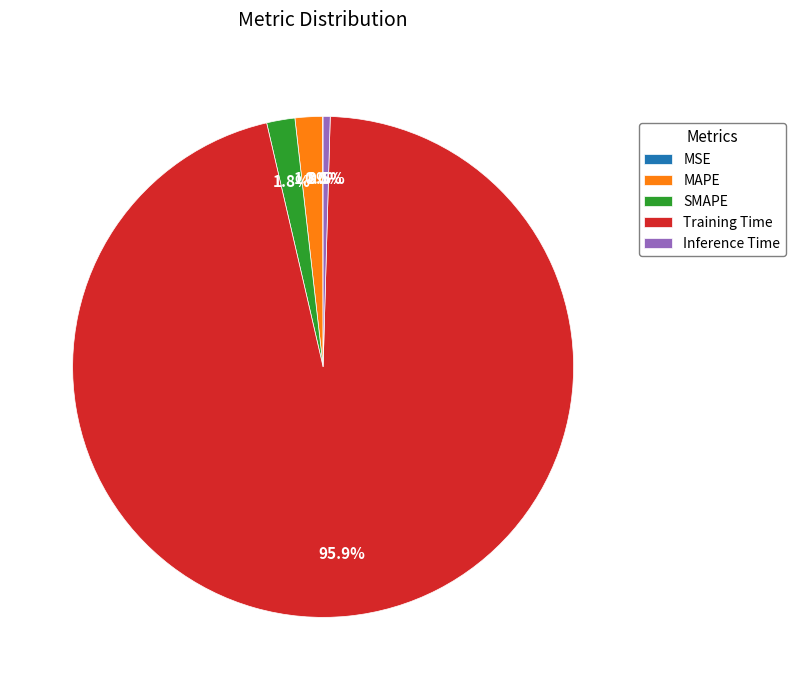

Which has a higher value, Inference Time or Training Time?

Training Time